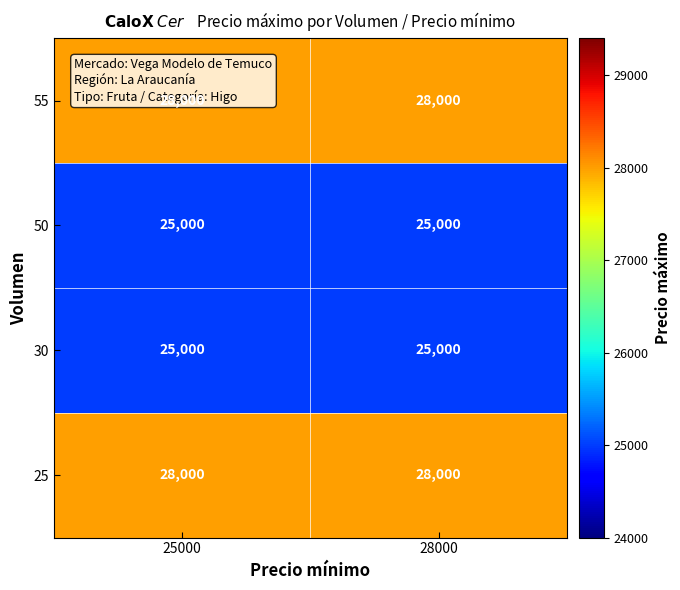

What is the spread (max minus min) of values at 28000?

3000